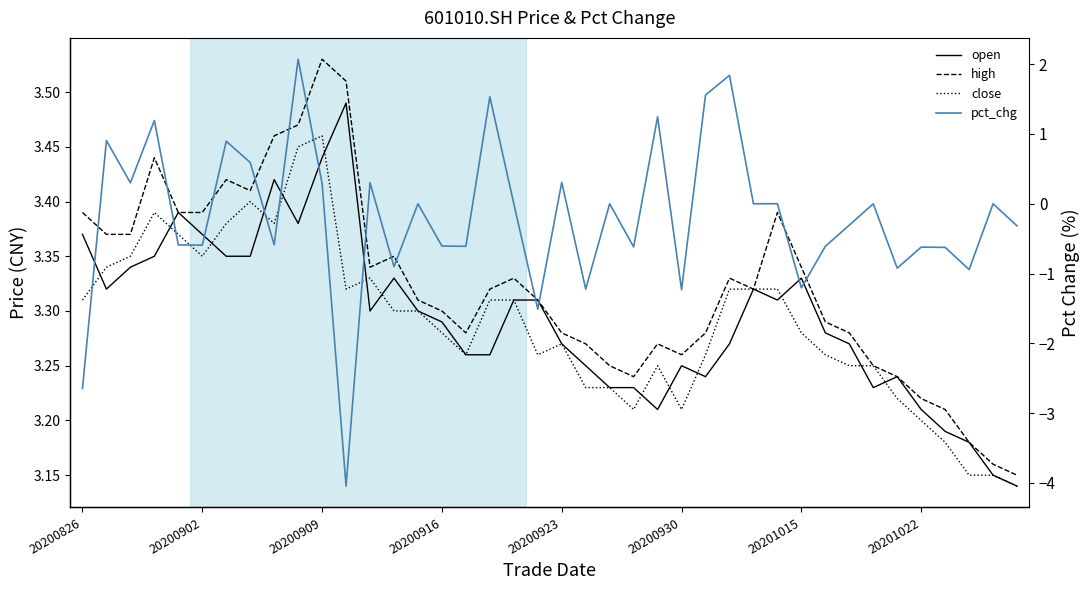

Which series has the largest range (max minus min)?

pct_chg